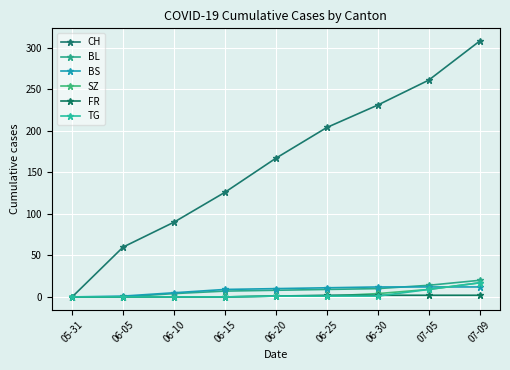

Is this an area chart (filled region under the line)?

No